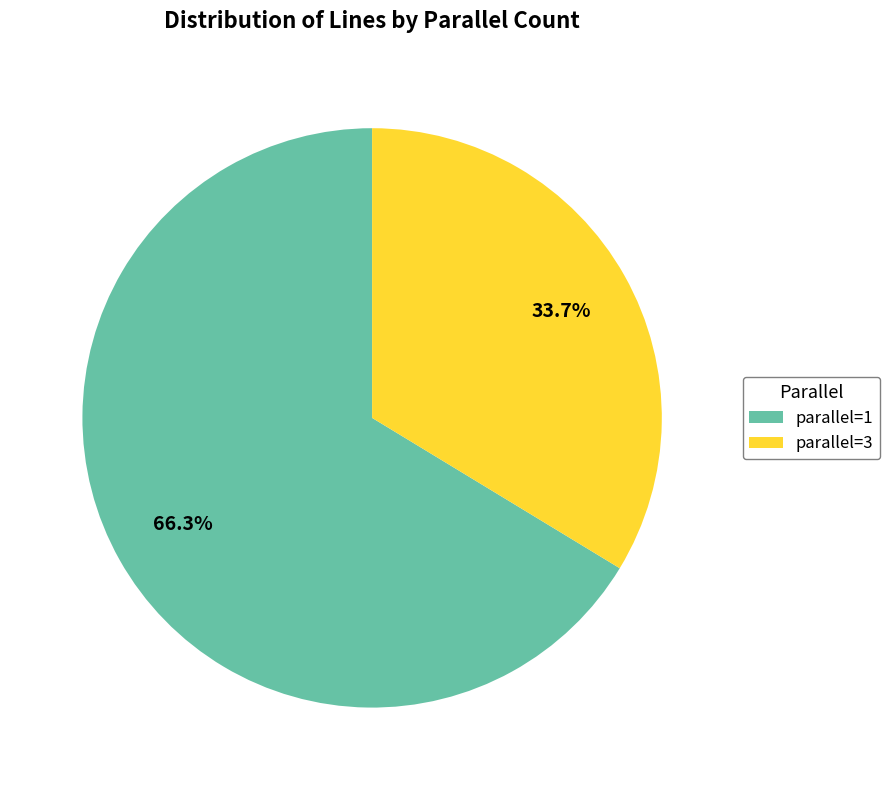

Approximately how many times larger is the value at parallel=3 compared to parallel=1?

0.5